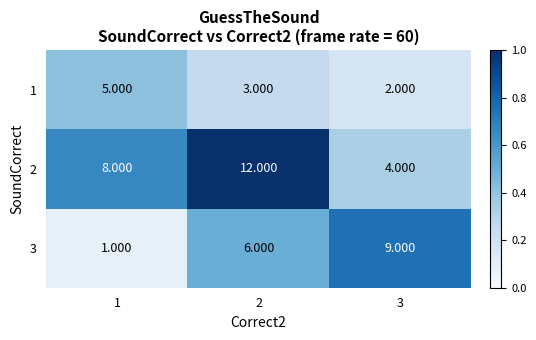

Is the value of 3 at 2 greater than the value of 2 at 3?

Yes